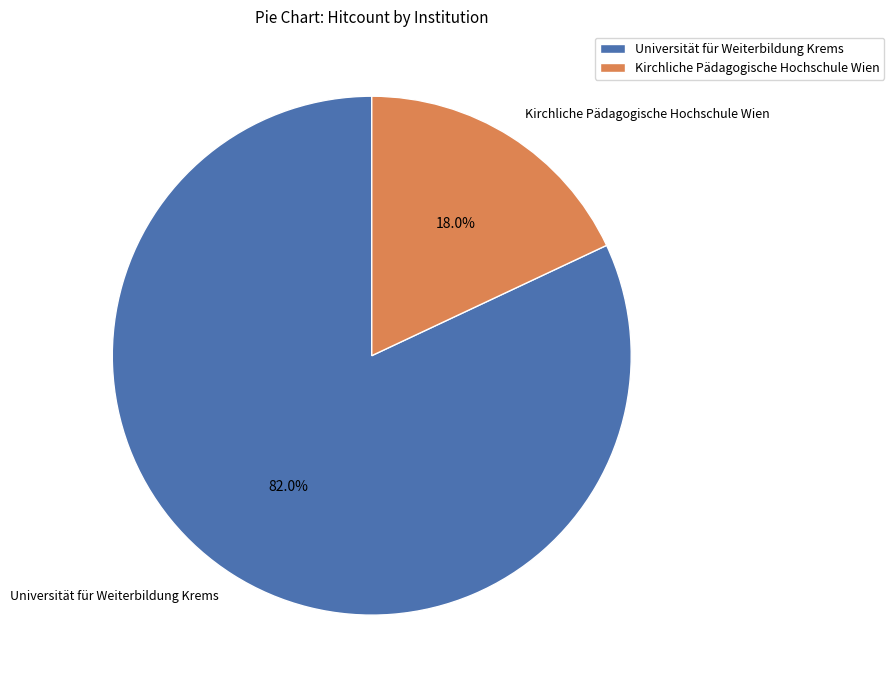

Which has a higher value, Kirchliche Pädagogische Hochschule Wien or Universität für Weiterbildung Krems?

Universität für Weiterbildung Krems